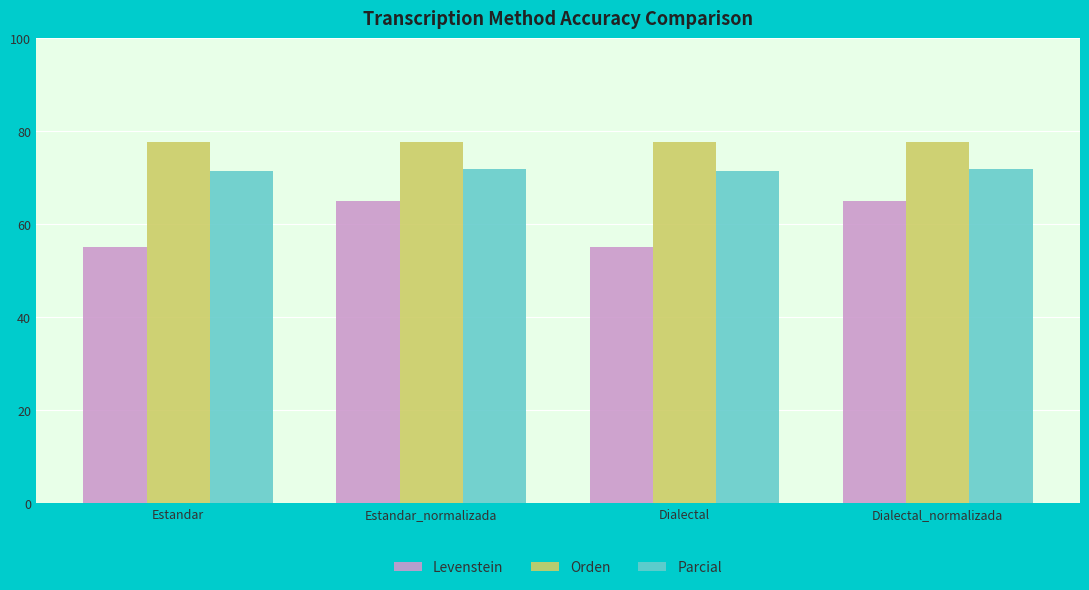

What is the difference between the Levenstein values at Estandar_normalizada and Estandar?

10.0